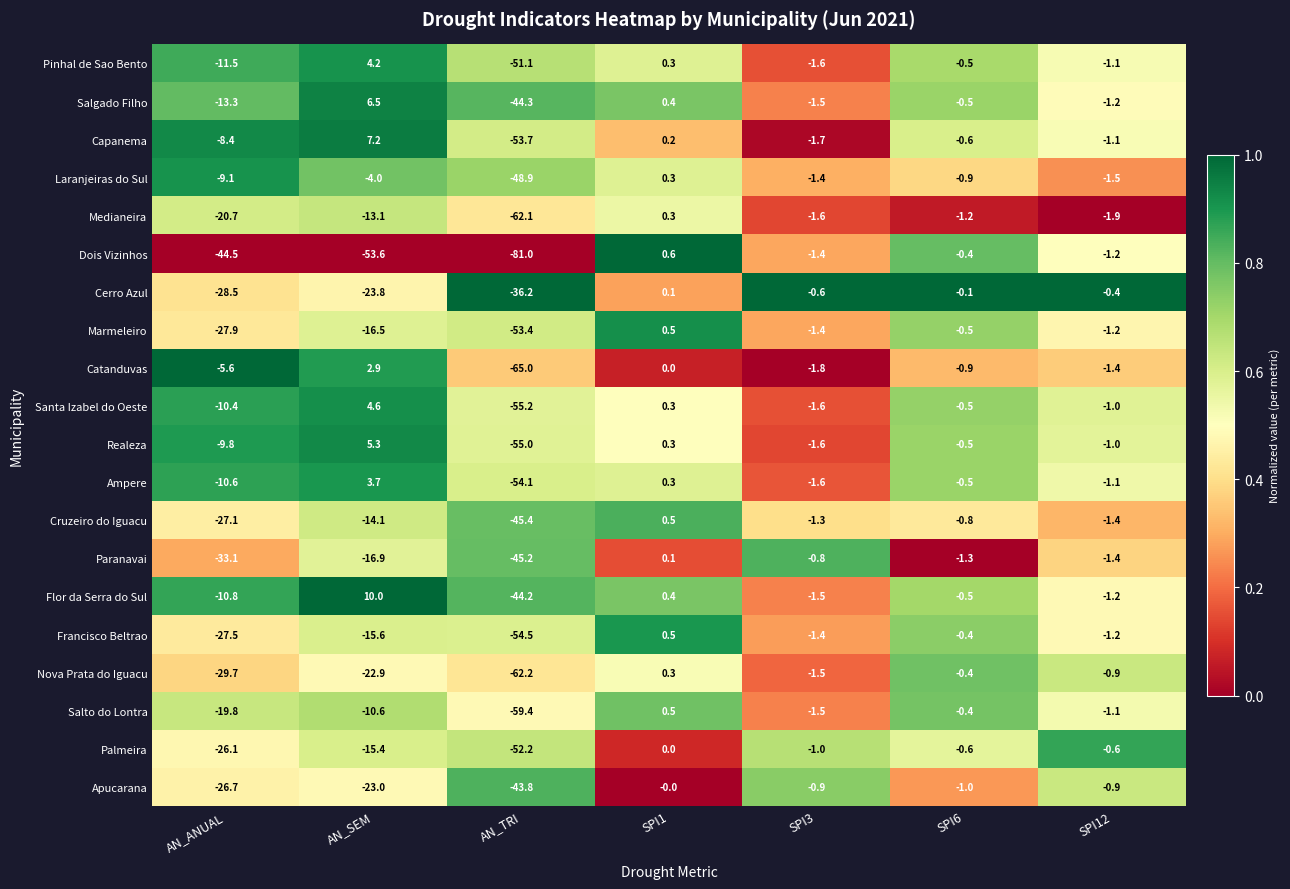

What is the difference between the maximum and minimum values in the Salto do Lontra series?

59.9